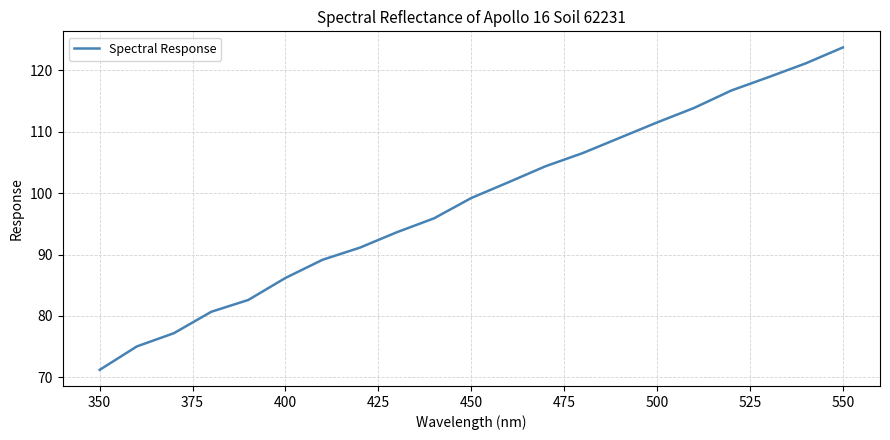

What is the maximum value shown in the chart?

123.7